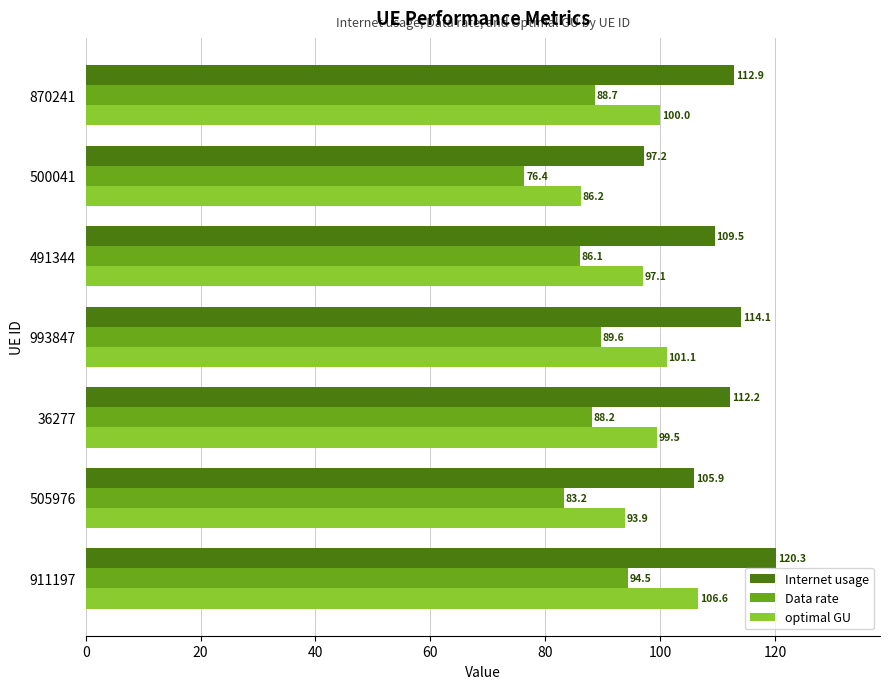

The optimal GU series shows 93.9 at 505976. True or false?

True